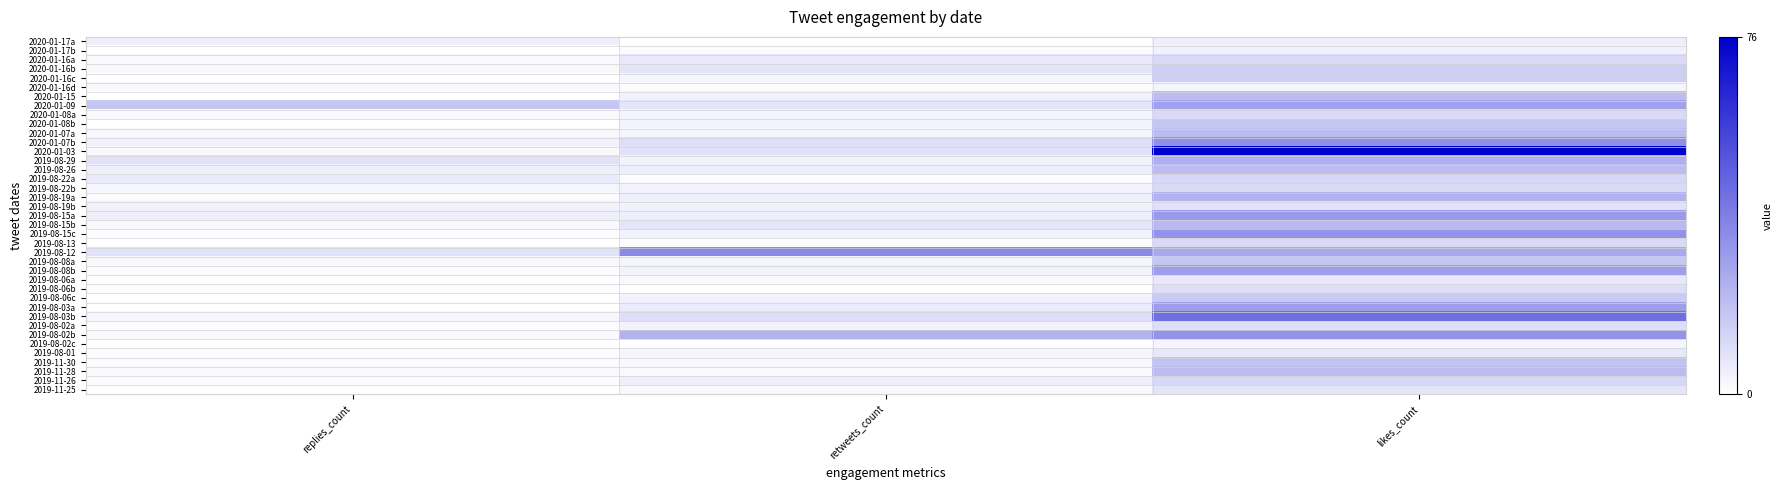

How many distinct data groups are displayed?

39